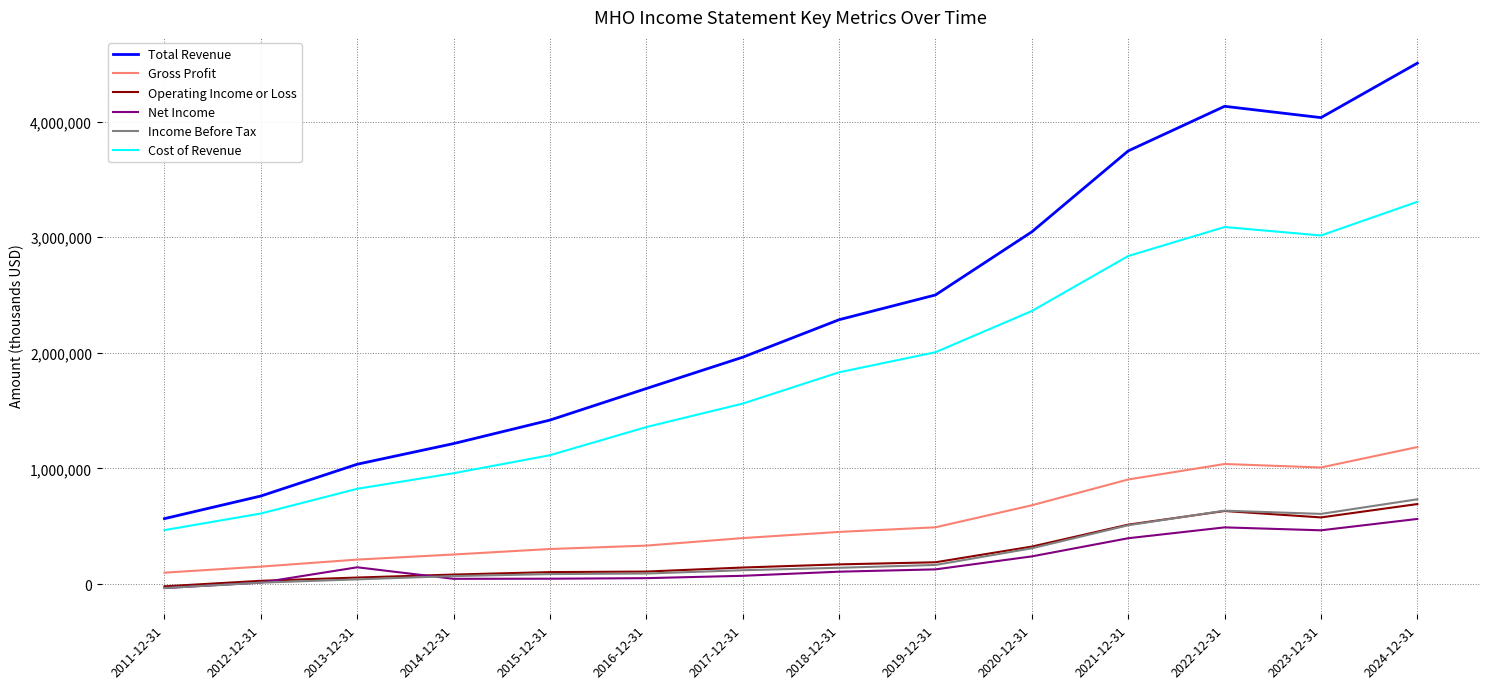

How many lines are shown in the chart?

6